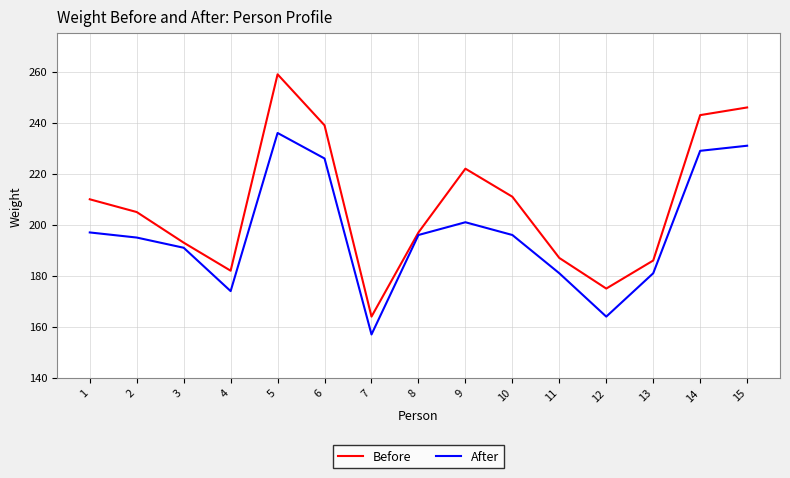

List the series in order of their overall mean, lowest first.

After, Before